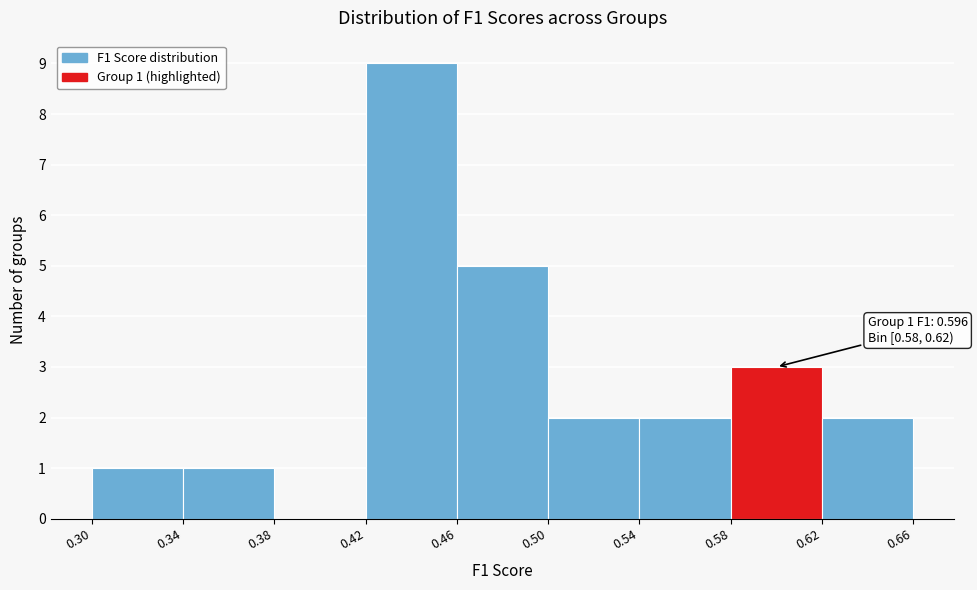

Which range on the x-axis has the tallest bar?

0.42 to 0.46